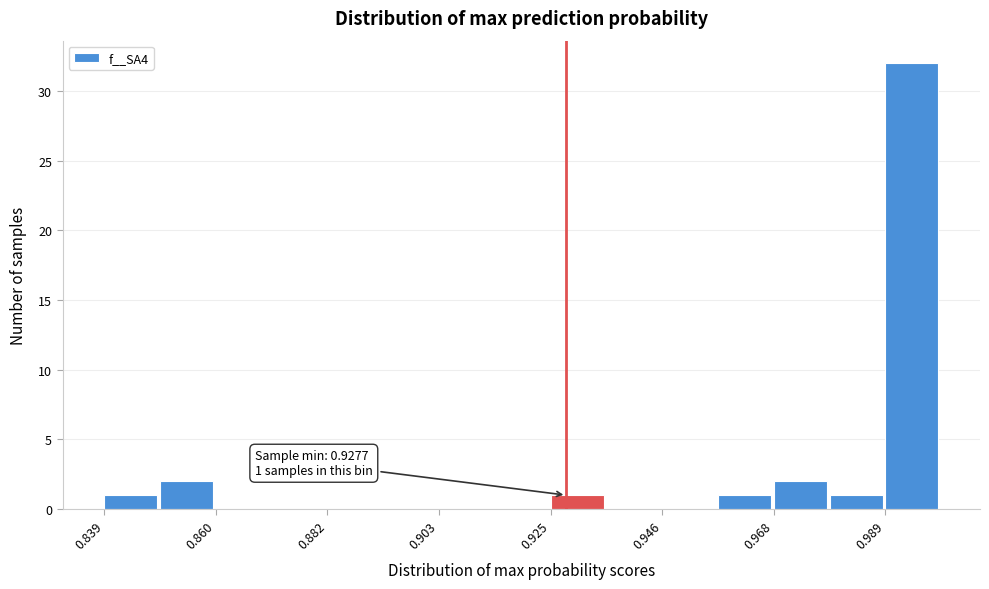

Read against the x-axis, roughly where is the centre of the tallest bar?

0.995